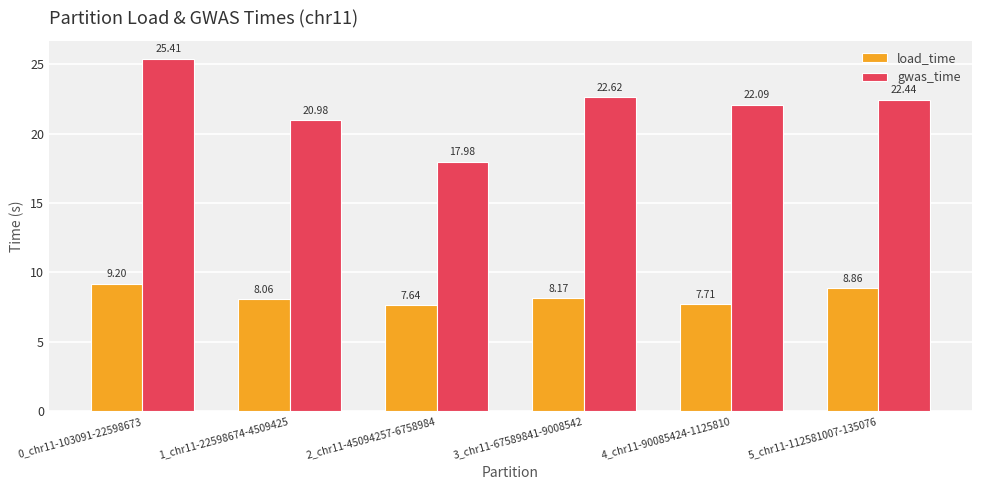

List the series in order of their peak value, highest first.

gwas_time, load_time